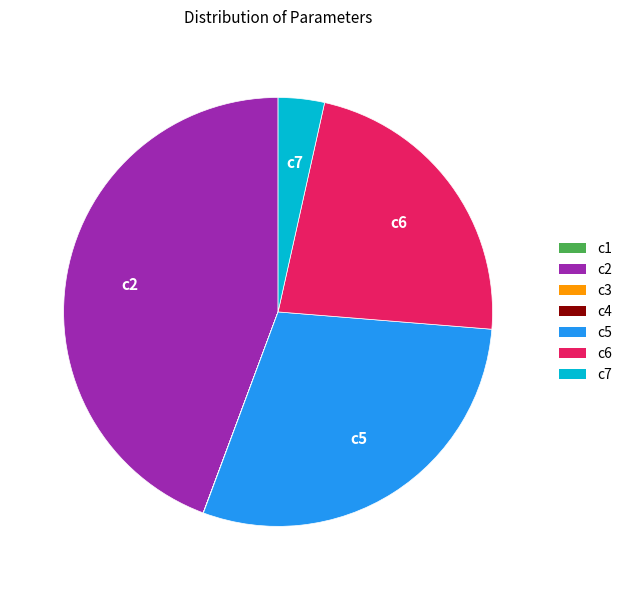

The c6 slice represents 23% of the pie. True or false?

True